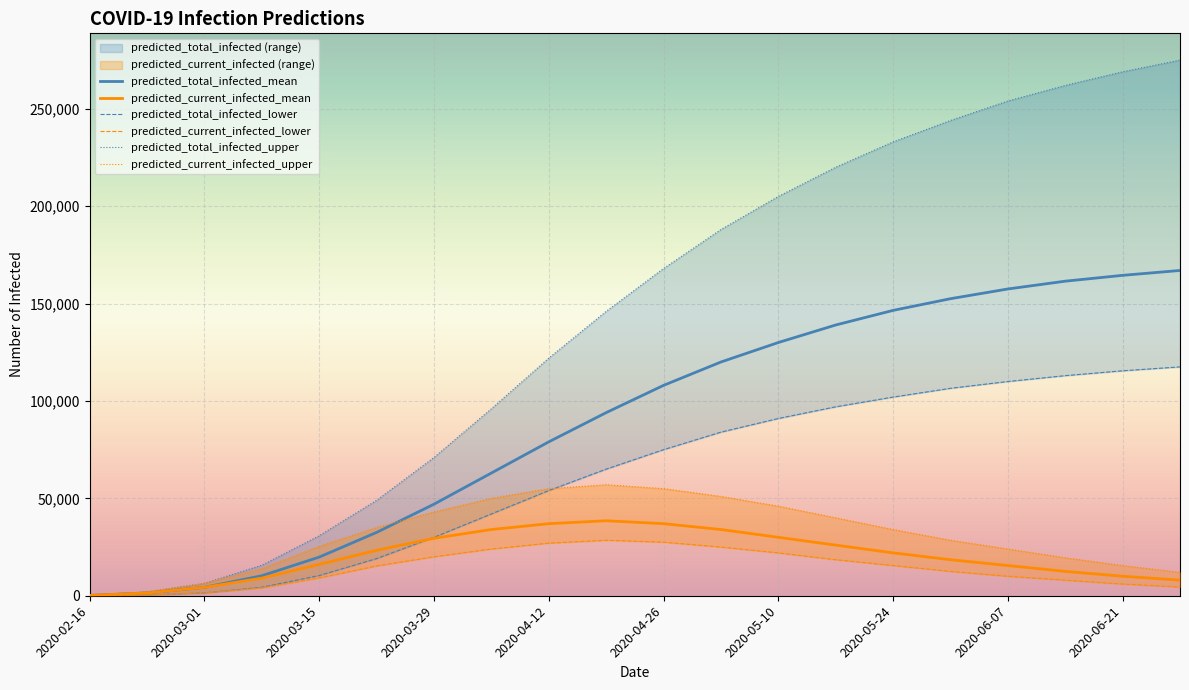

What is the average value of the predicted_current_infected_mean series?

20343